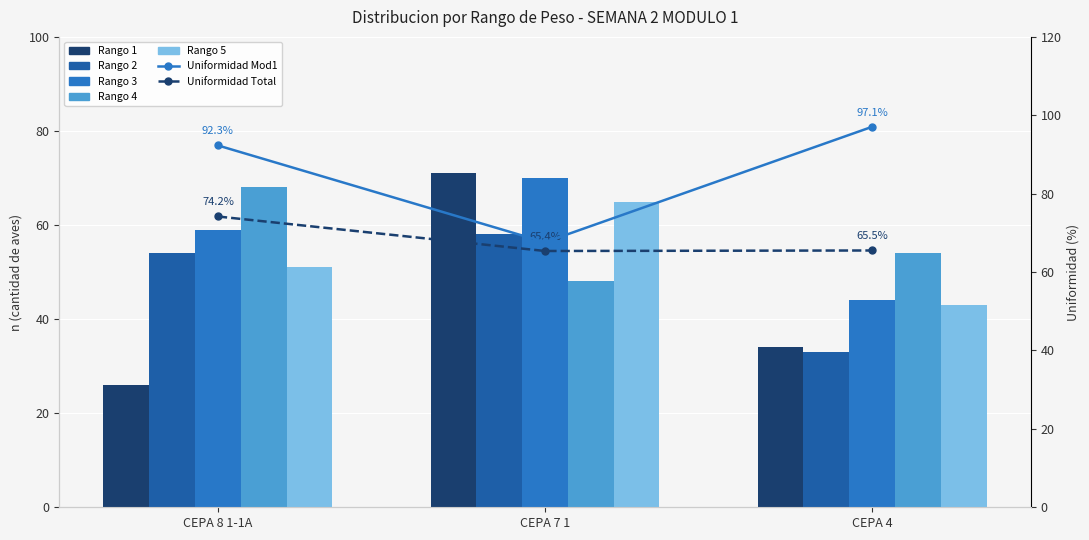

Reading left to right, list all the values displayed in this chart.

Rango 1: 26	71	34
Rango 2: 54	58	33
Rango 3: 59	70	44
Rango 4: 68	48	54
Rango 5: 51	65	43